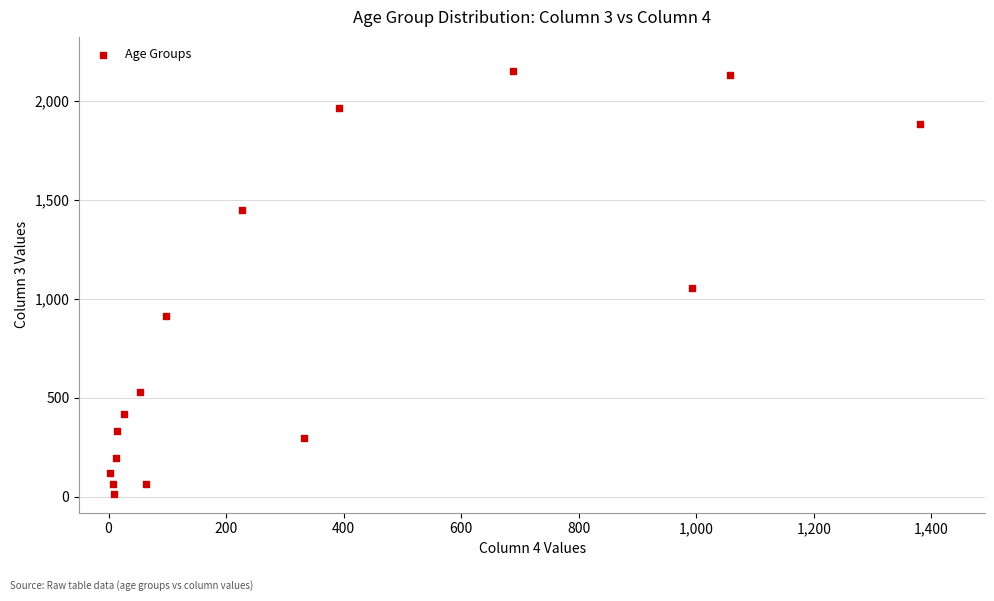

What is the range of X values (max minus min)?

1379